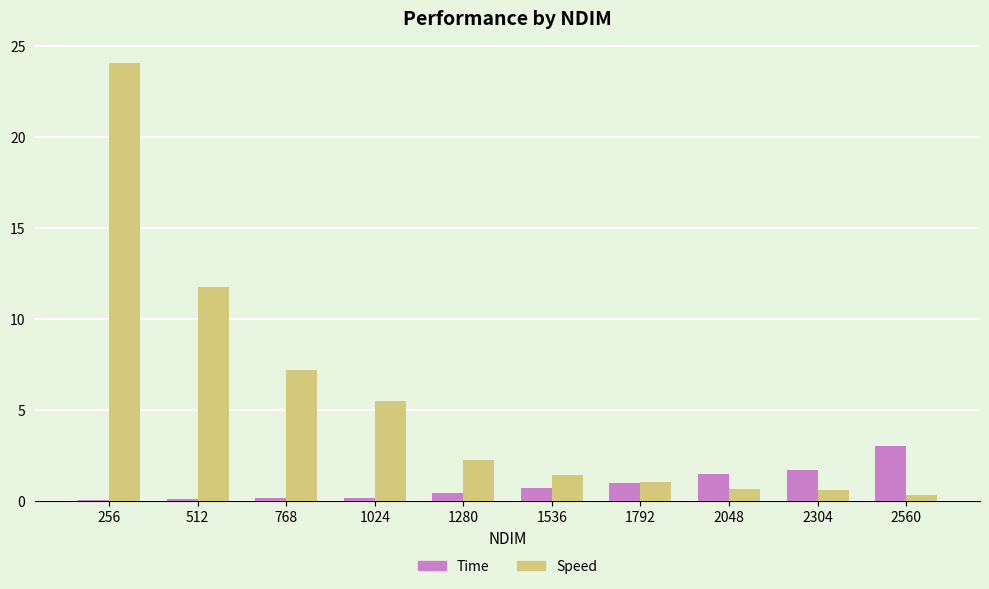

Where is Time nearest to the value 1?

1792